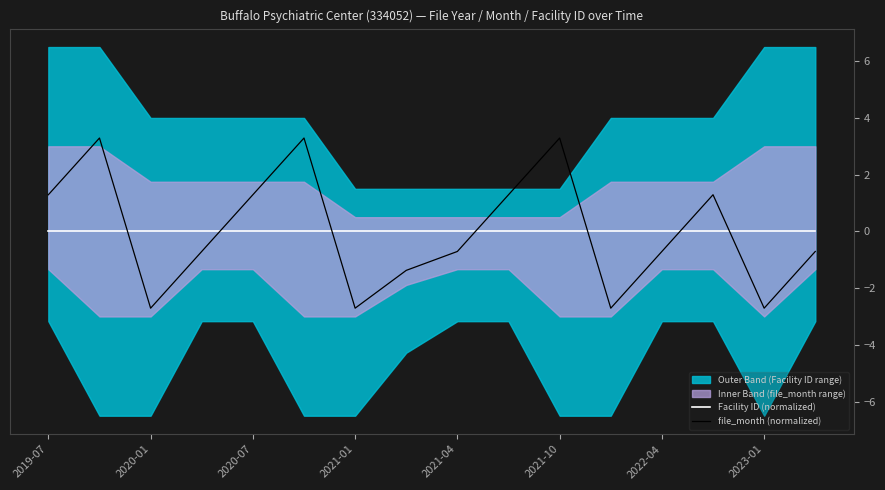

True or false: Facility ID (normalized) and file_month (normalized) cross at least once.

True